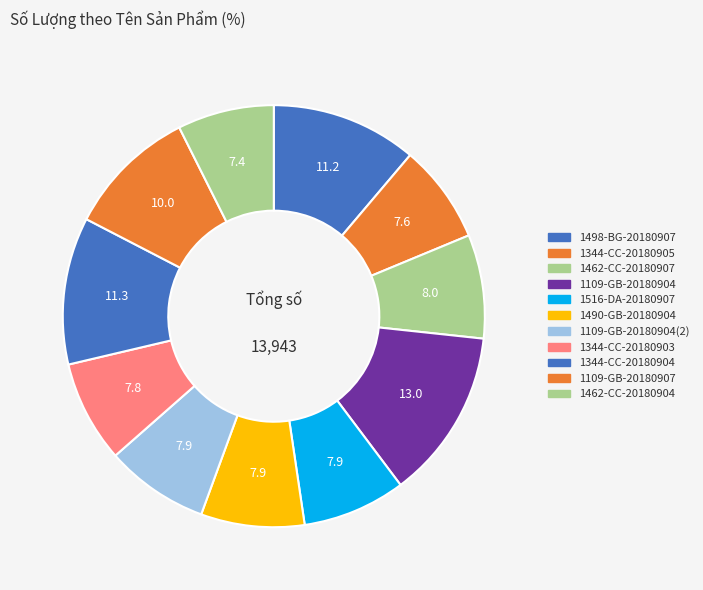

Do 1344-CC-20180904 and 1462-CC-20180904 together represent more than half of the pie?

No